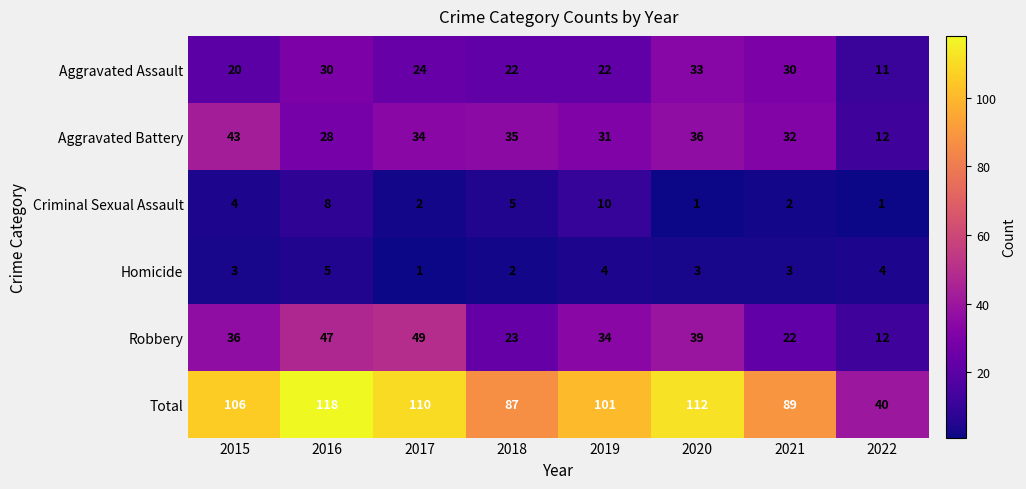

Where is Aggravated Battery nearest to the value 27?

2016